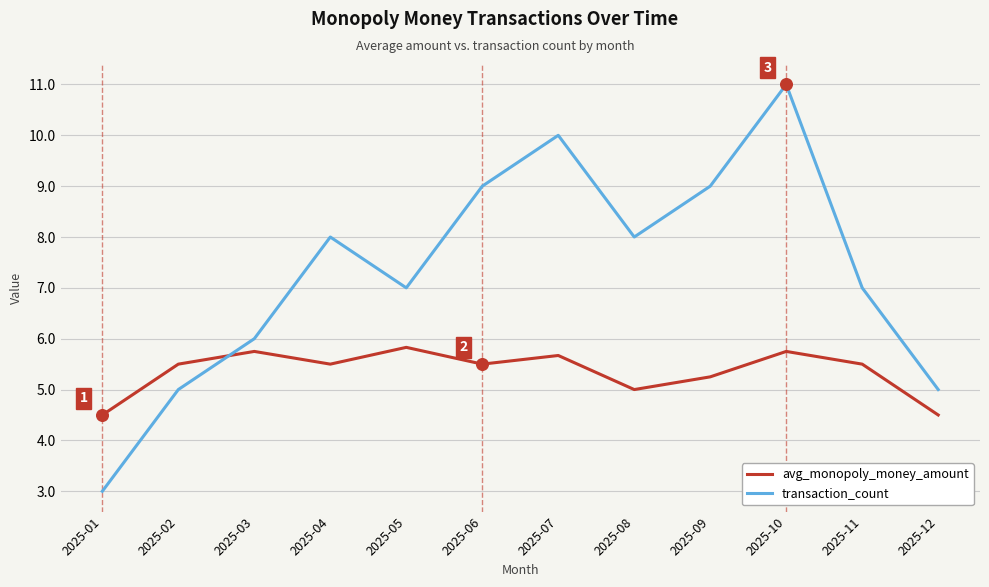

What is the total value across all series at 2025-12?

9.5